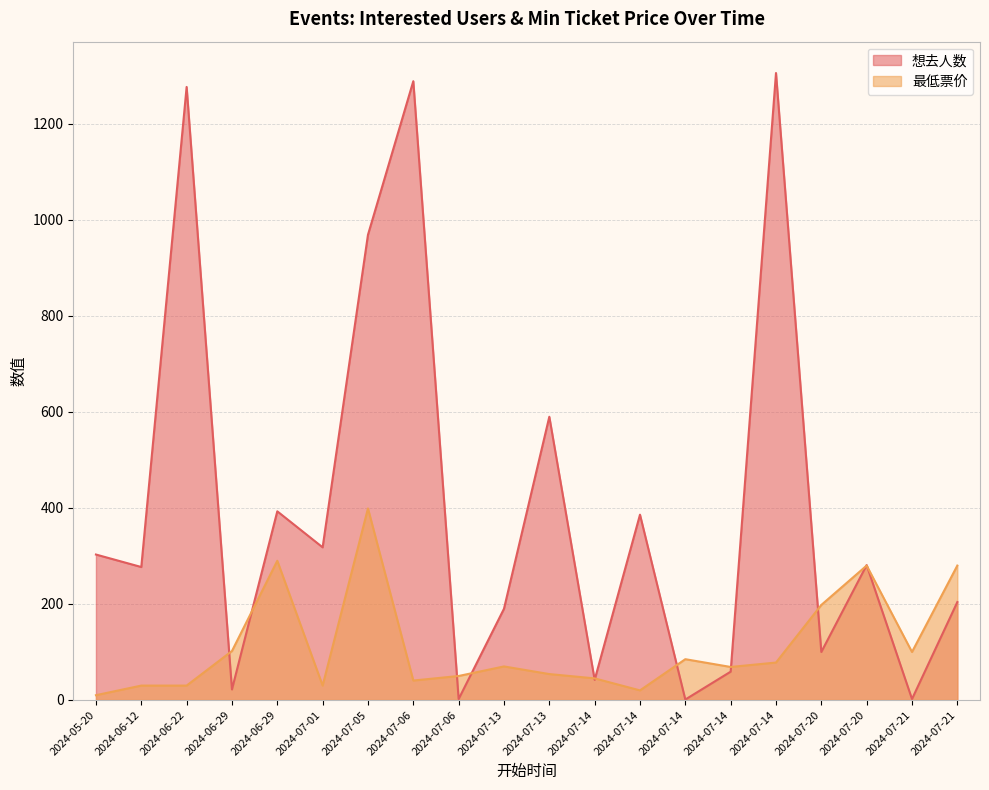

What is the difference between the maximum and second lowest values in the 最低票价 series?

379.0